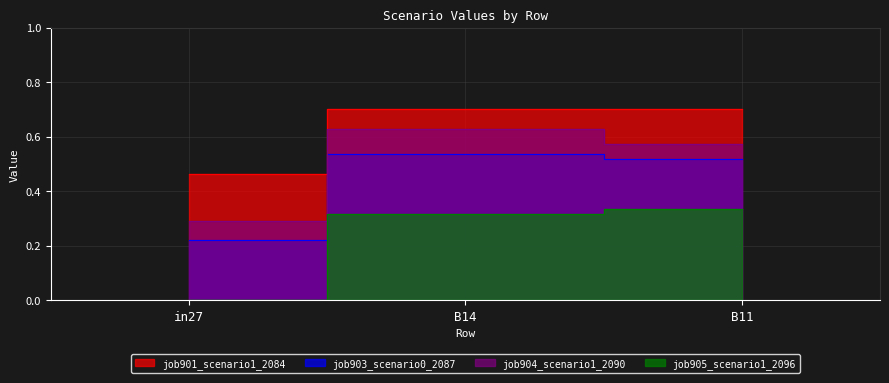

What are all the series names shown in the legend?

job901_scenario1_2084, job903_scenario0_2087, job904_scenario1_2090, job905_scenario1_2096